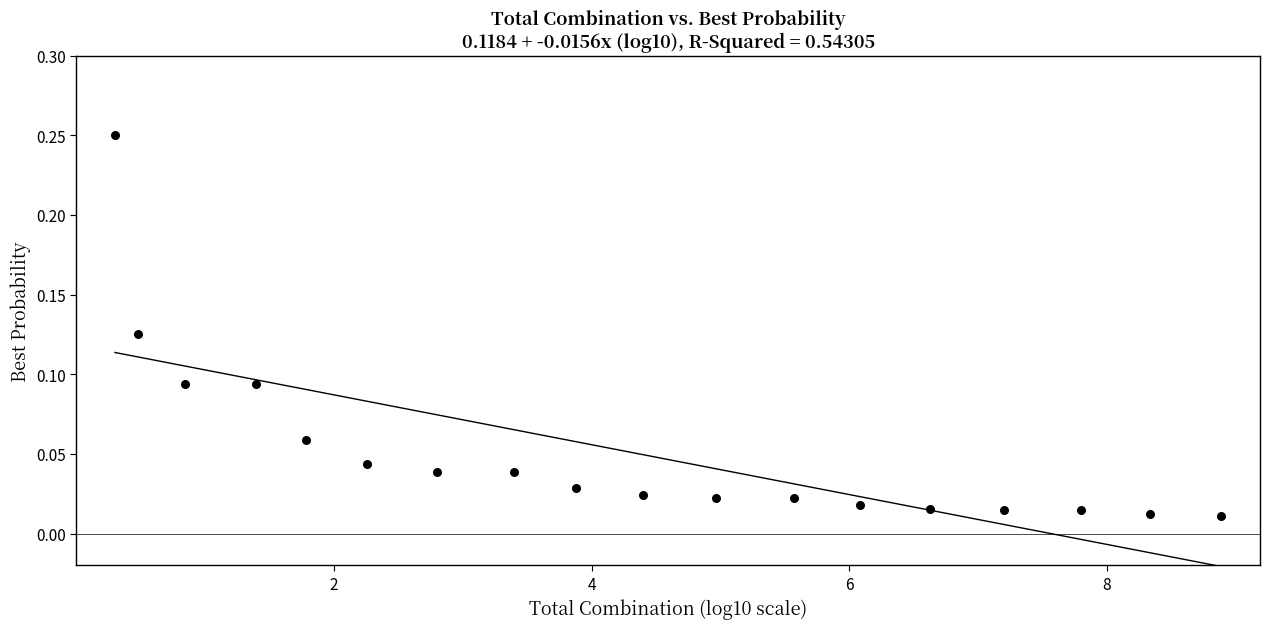

What is the range of X values (max minus min)?

8.6